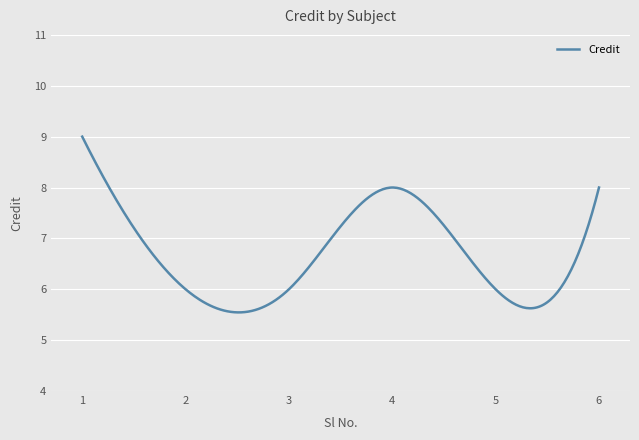

What is the minimum value shown in the chart?

5.5